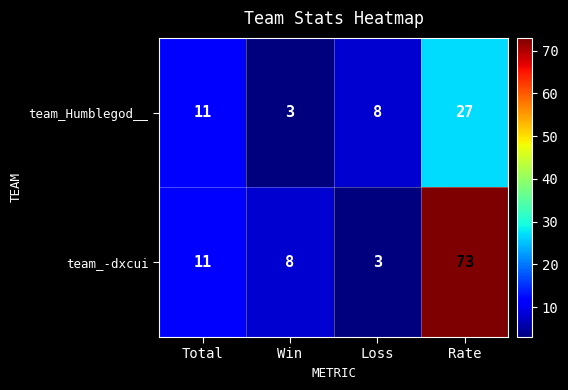

Reading left to right, what are all the values shown in this chart?

team_Humblegod__: Total=11	Win=3	Loss=8	Rate=27
team_-dxcui: Total=11	Win=8	Loss=3	Rate=73